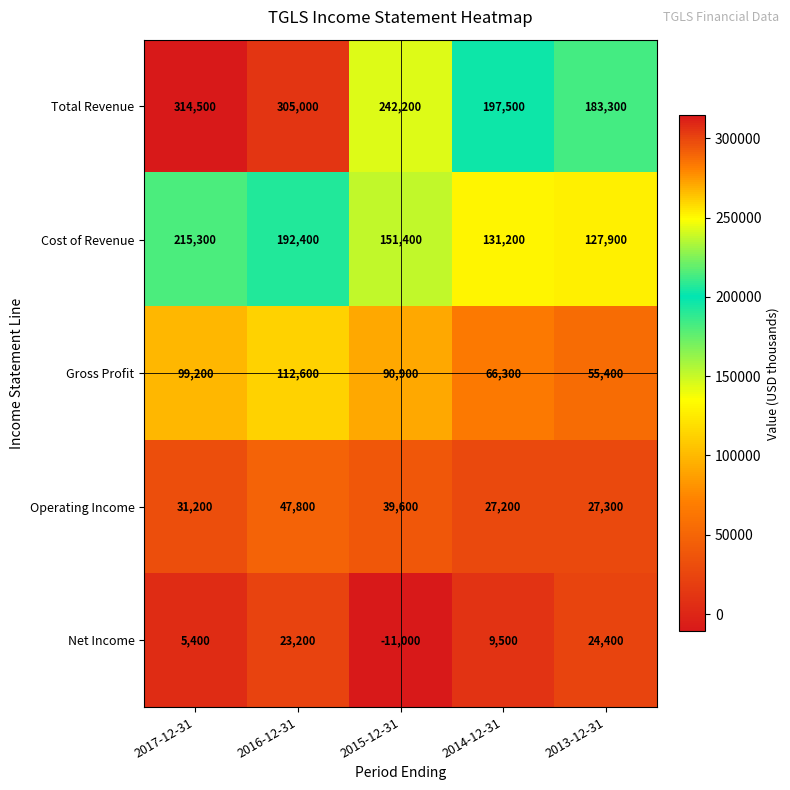

What is the minimum value shown in the chart?

-11000